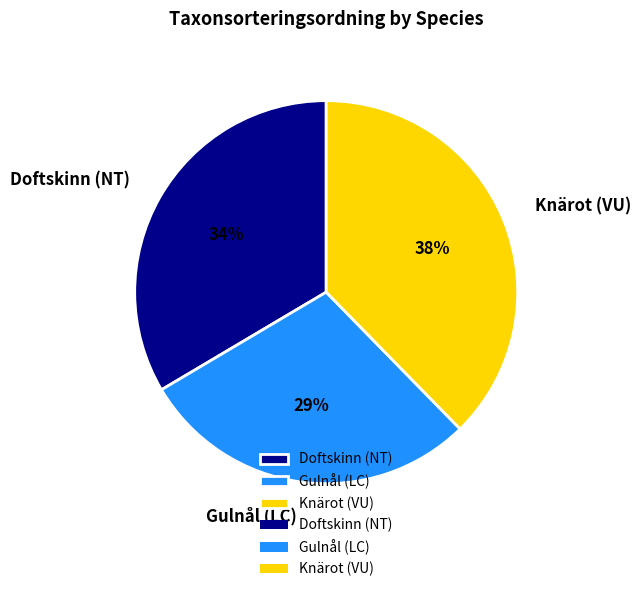

To the nearest percent, what percentage of the pie is Doftskinn (NT)?

34%